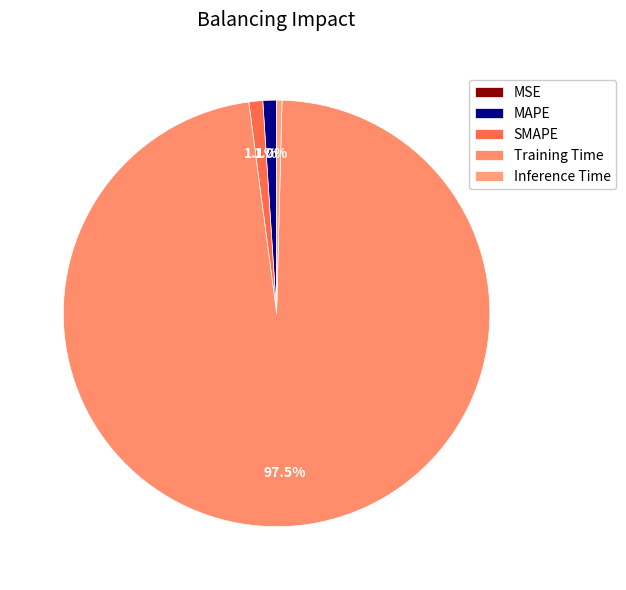

How many slices are in this pie chart?

5